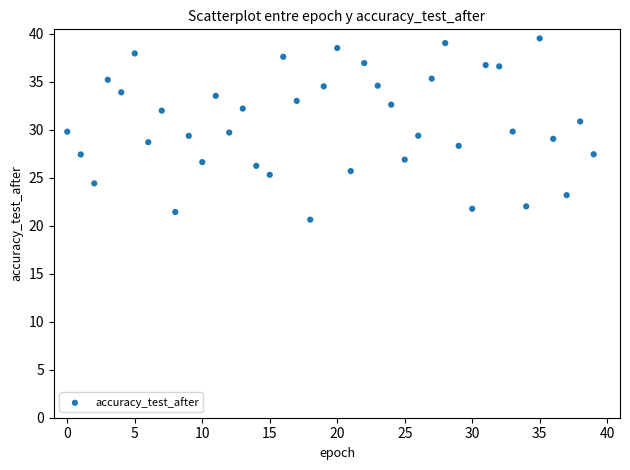

What is the range of Y values (max minus min)?

18.9